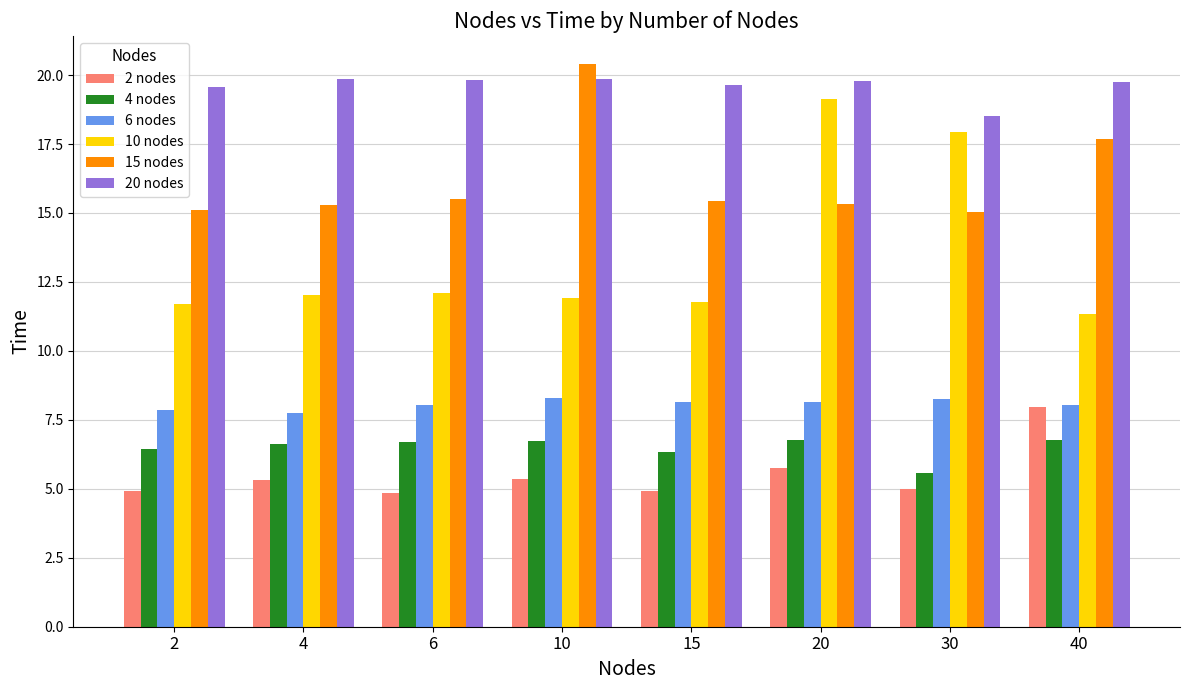

What are all the series names shown in the legend?

2 nodes, 4 nodes, 6 nodes, 10 nodes, 15 nodes, 20 nodes